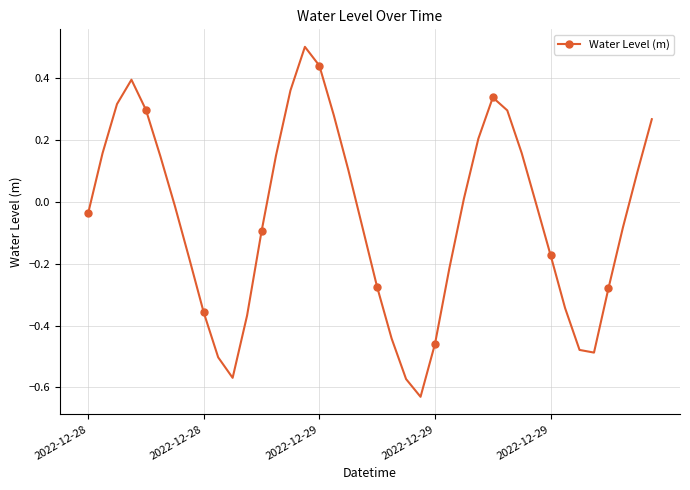

What is the maximum value shown in the chart?

0.5